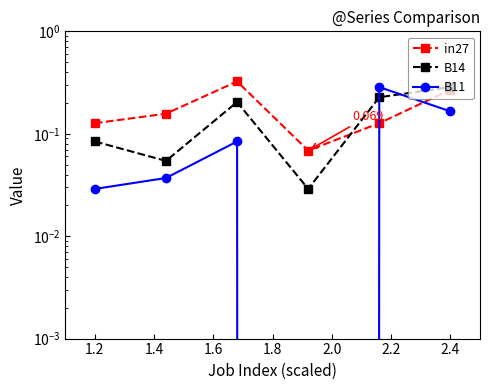

Which series has the largest range (max minus min)?

B11